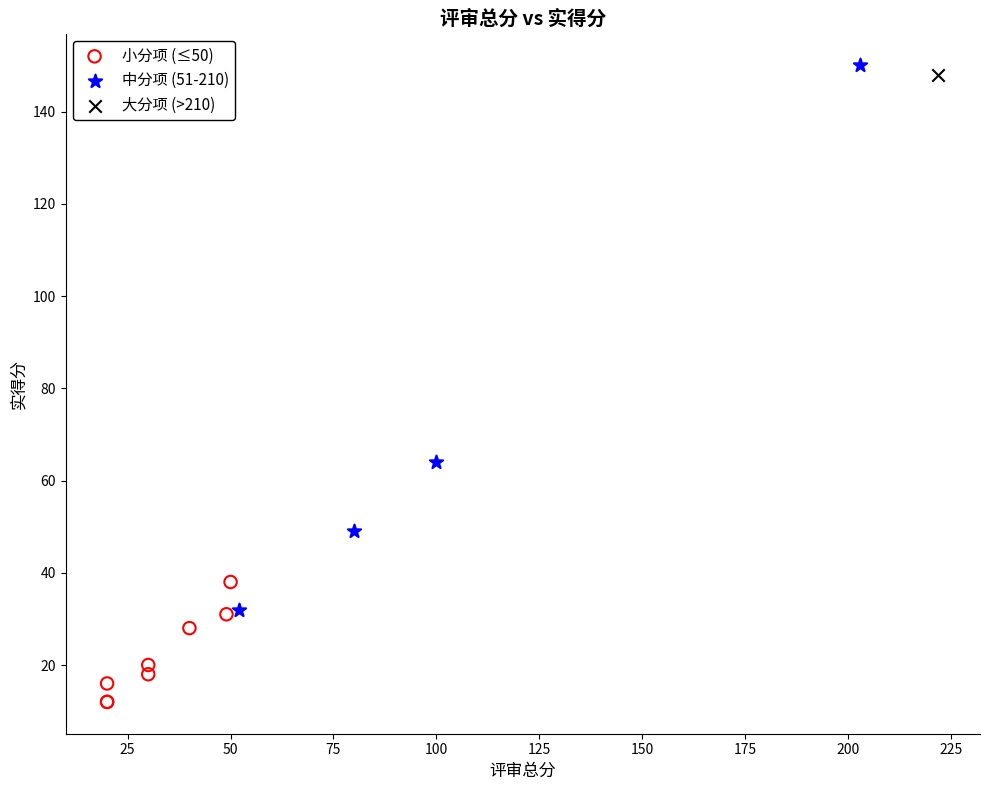

What are all the series names shown in the legend?

小分项 (≤50), 中分项 (51-210), 大分项 (>210)